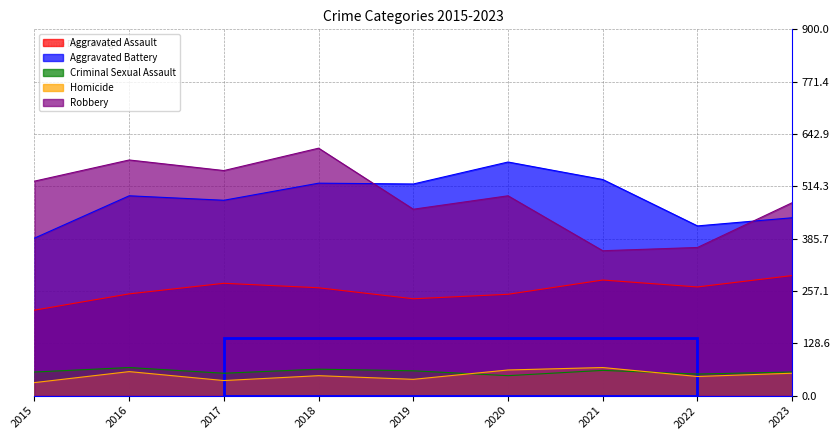

The value of Robbery at 2016 is 281. True or false?

False